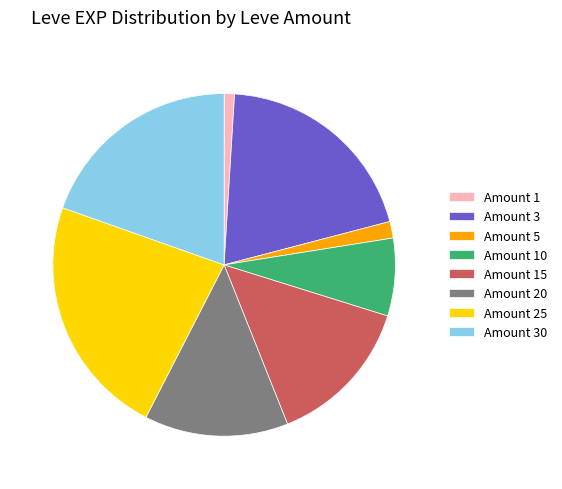

Between Amount 20 and Amount 10, which is larger?

Amount 20